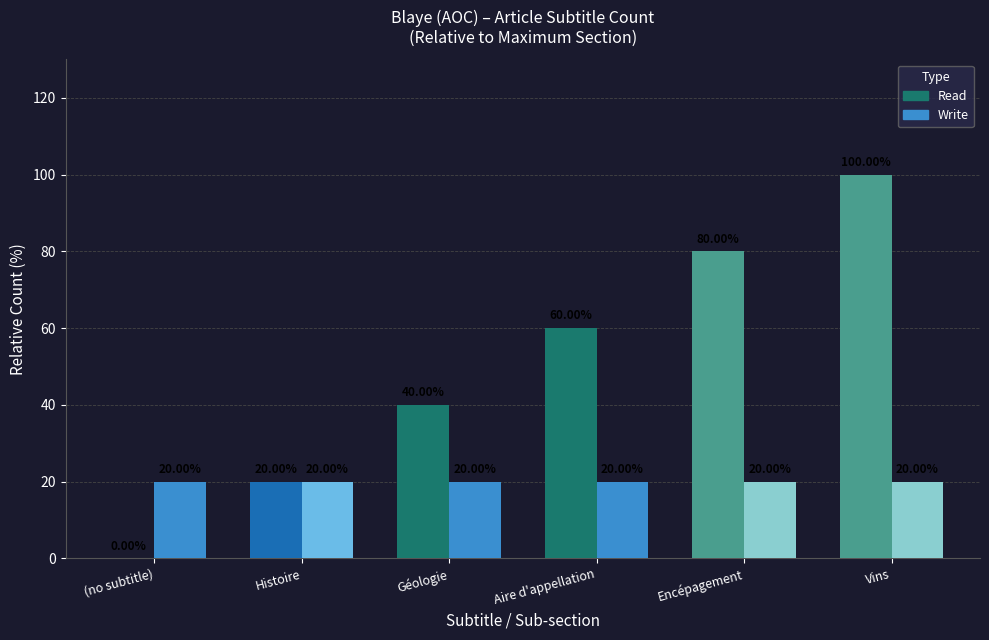

Reading right to left, list all the values displayed in this chart.

Read: 100	80	60	40	20	0
Write: 20	20	20	20	20	20